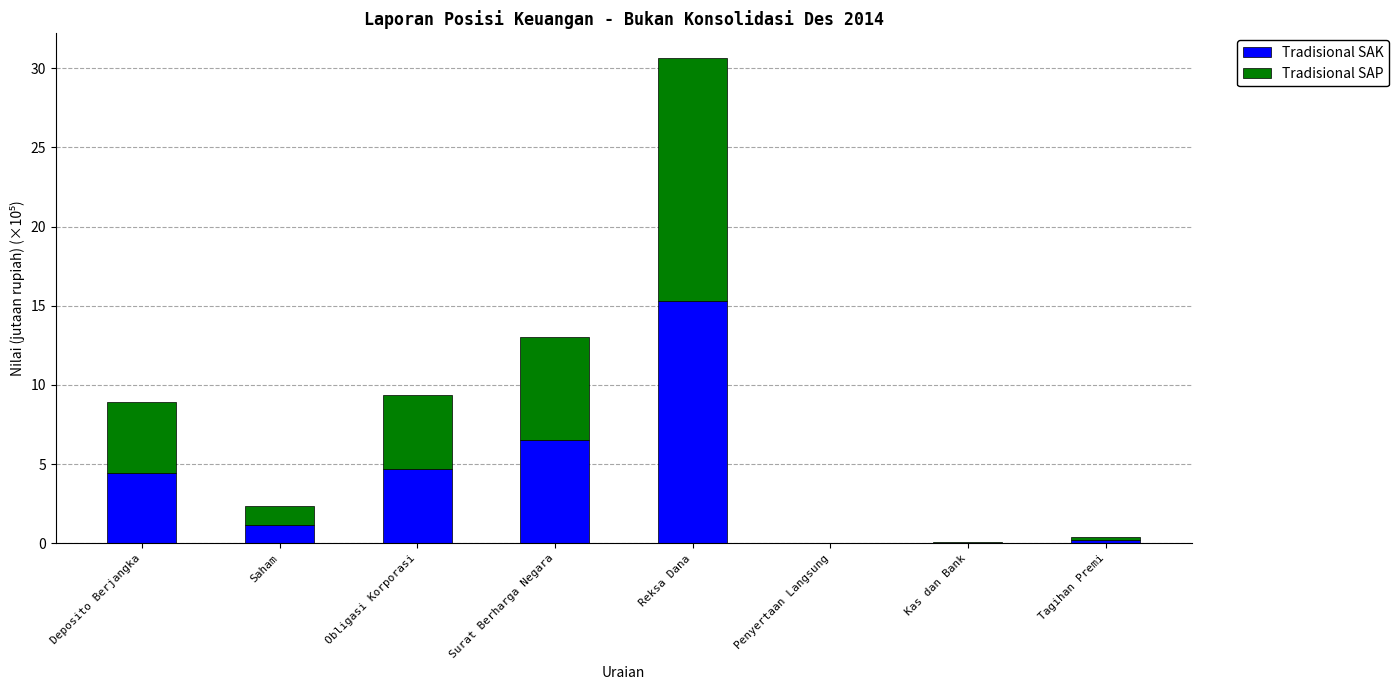

The Tradisional SAK series shows 6.7 at Deposito Berjangka. True or false?

False